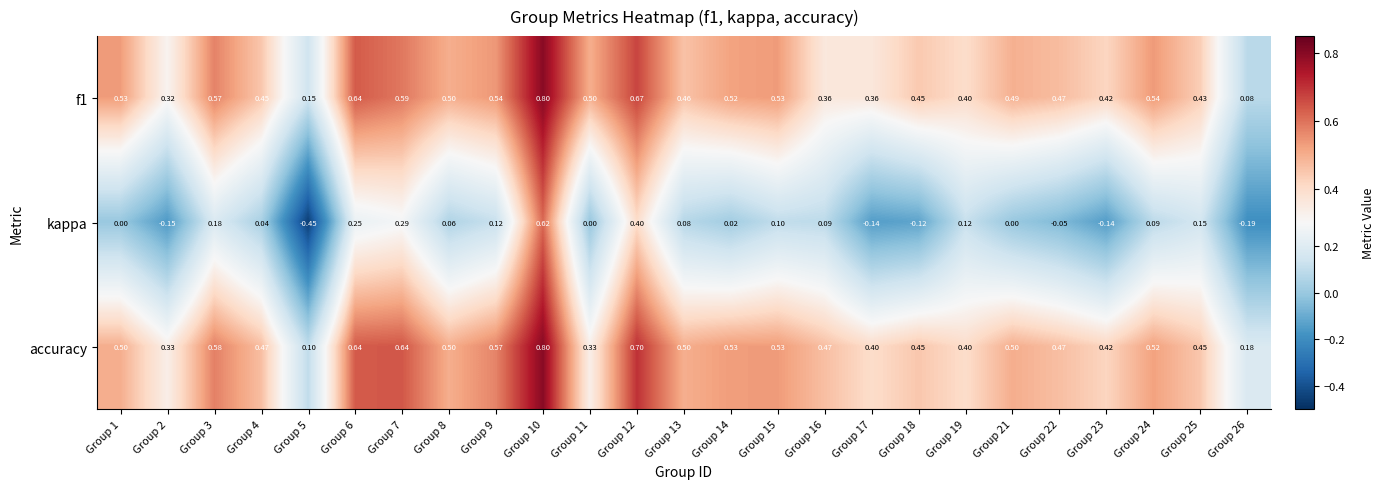

Is the value of kappa at Group 10 greater than the value of accuracy at Group 18?

Yes